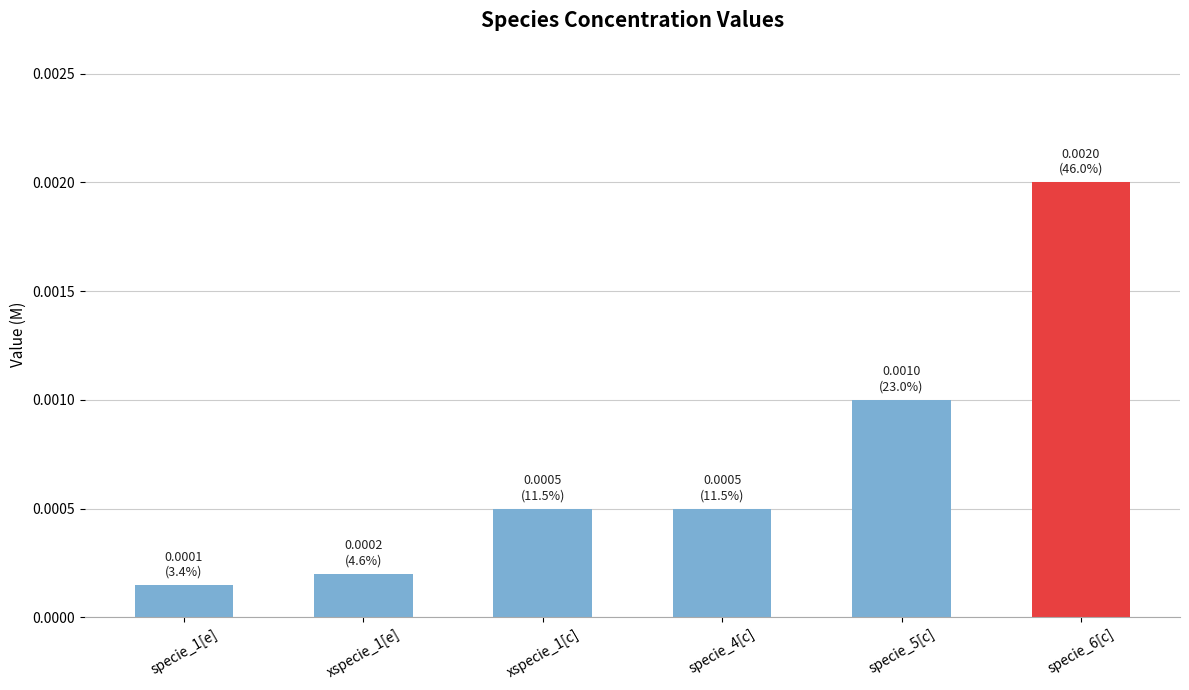

Which category has the highest value across all series?

specie_6[c]